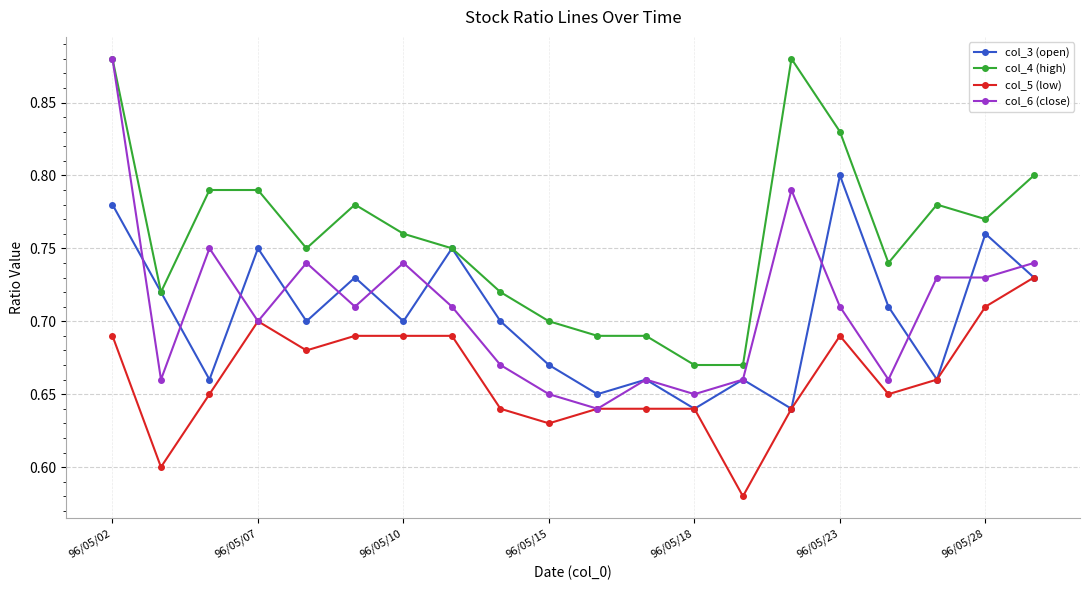

True or false: col_4 (high) has more than 1 interior local peaks.

True